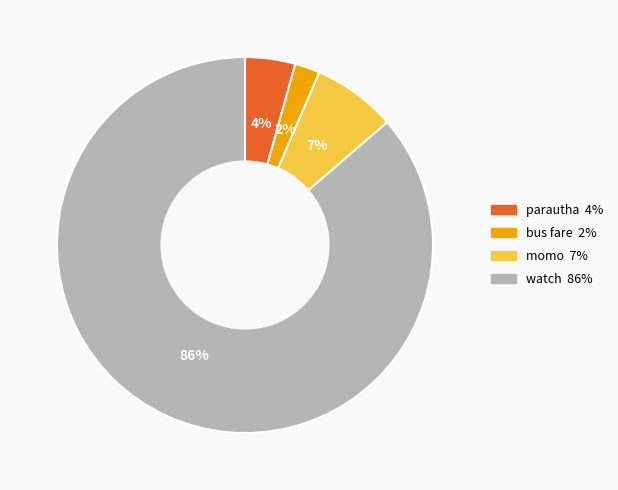

To the nearest percent, what percentage of the pie is momo?

7%